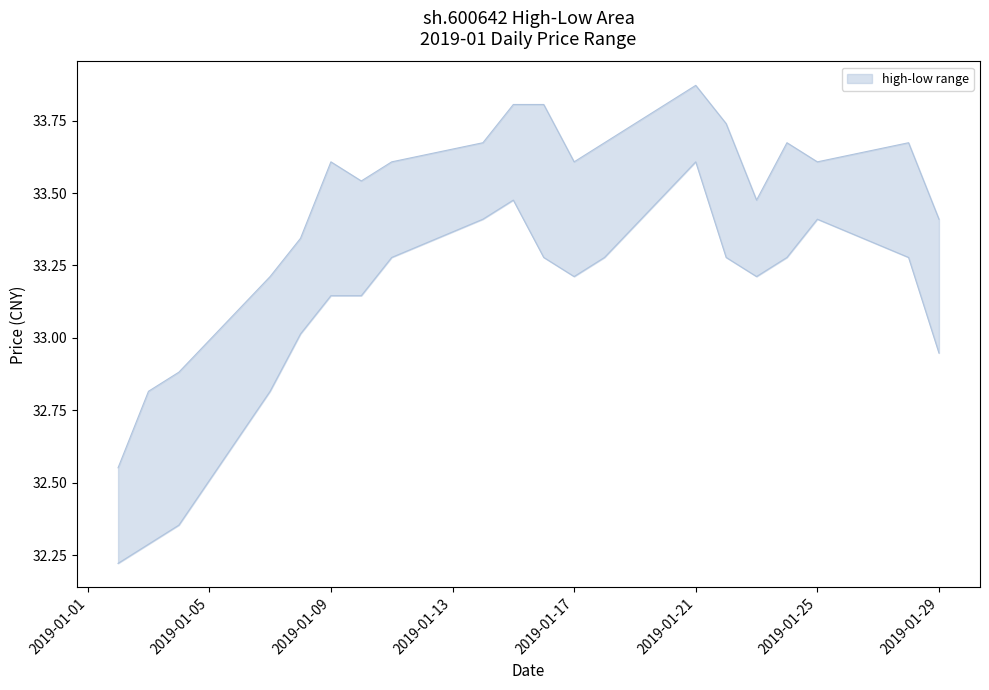

Rank the categories by high value from lowest to highest.

2019-01-02, 2019-01-03, 2019-01-04, 2019-01-07, 2019-01-08, 2019-01-29, 2019-01-23, 2019-01-10, 2019-01-09, 2019-01-11, 2019-01-17, 2019-01-25, 2019-01-14, 2019-01-18, 2019-01-24, 2019-01-28, 2019-01-22, 2019-01-15, 2019-01-16, 2019-01-21